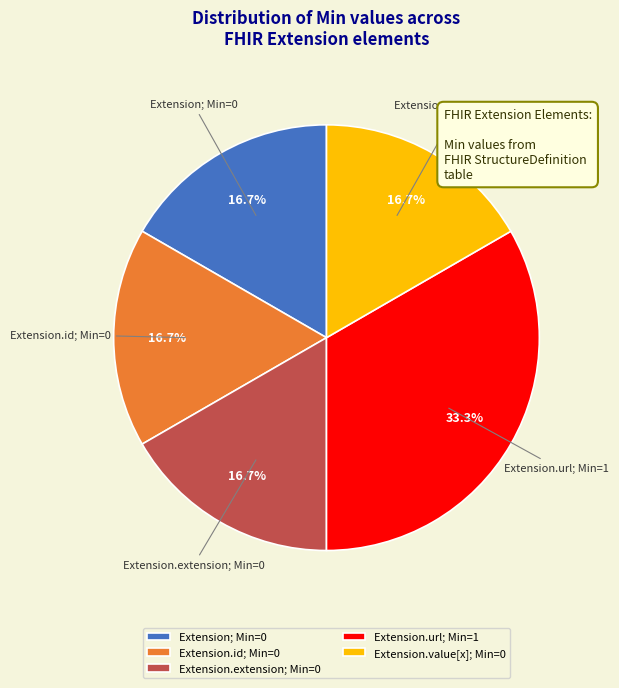

How many segments does this pie chart have?

5